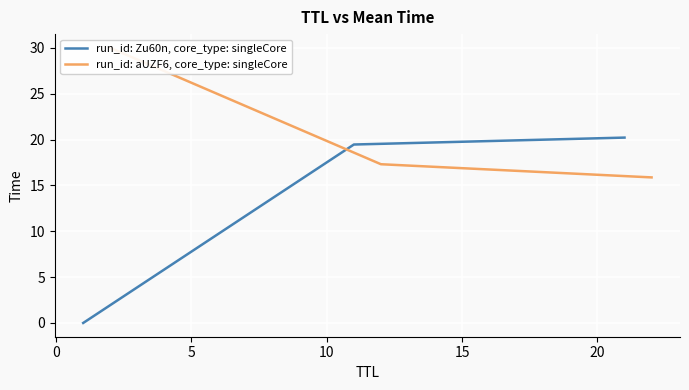

How many data points does each series have?

3